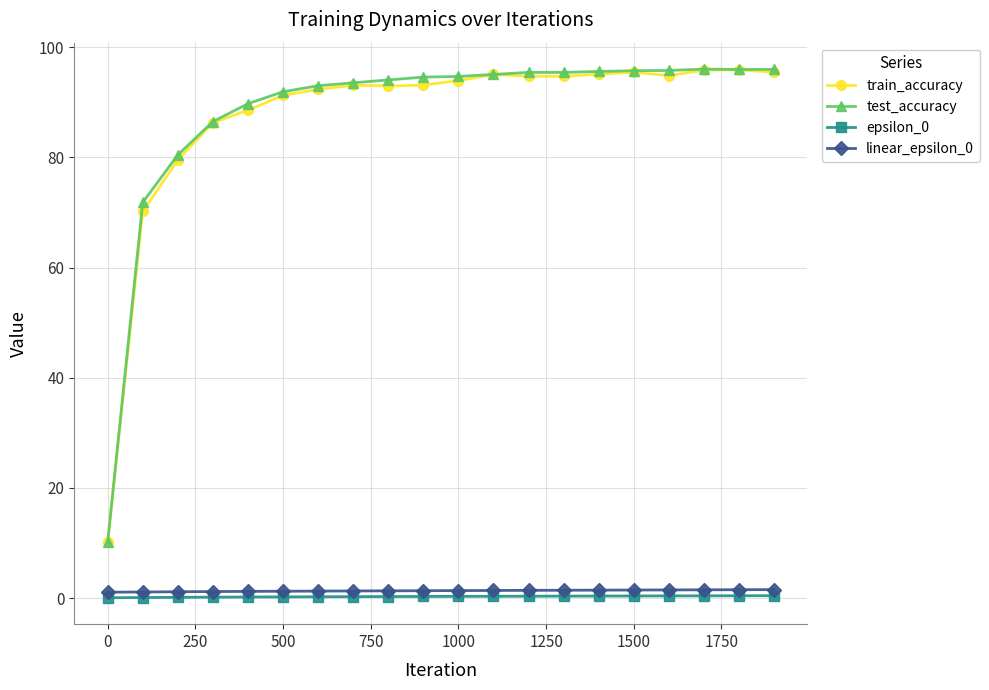

Which series has the largest range (max minus min)?

test_accuracy